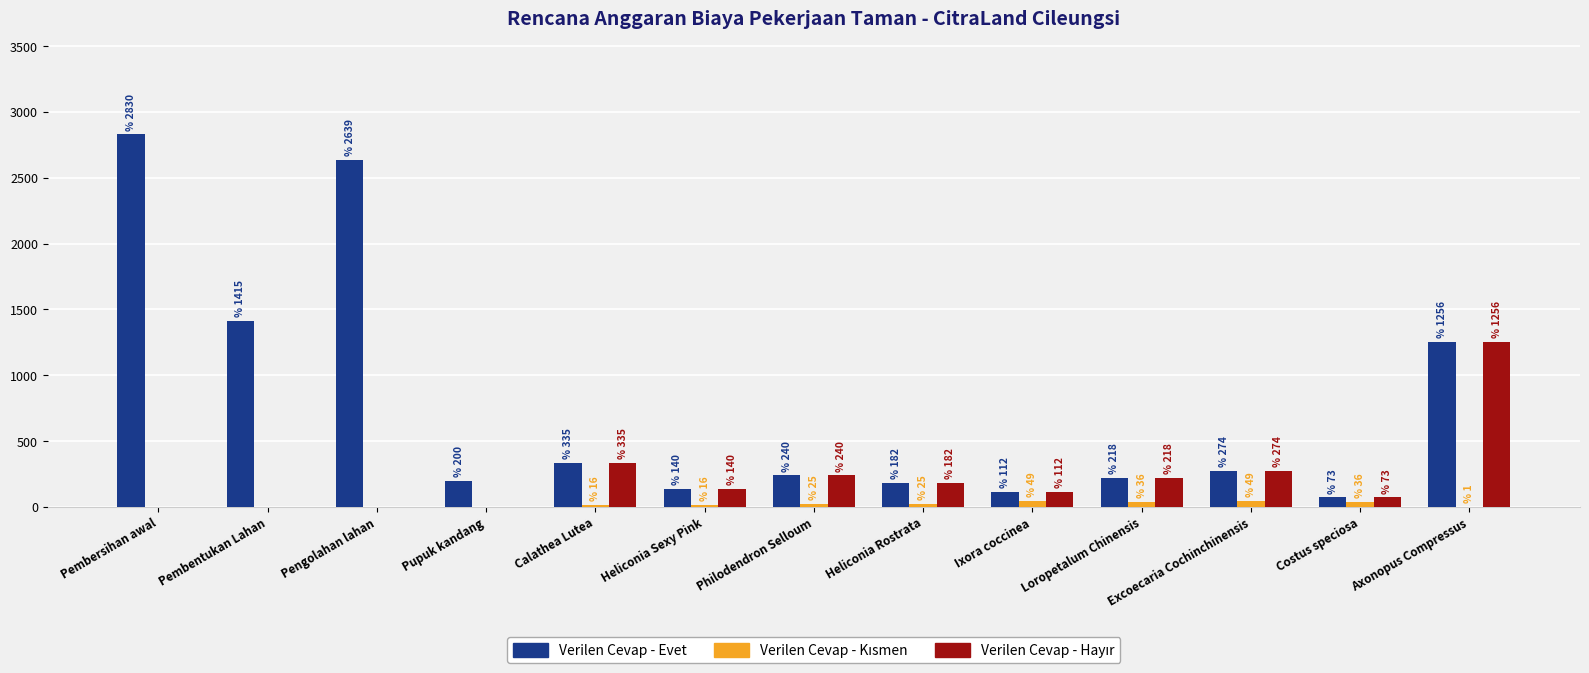

How many series are shown in this chart?

3